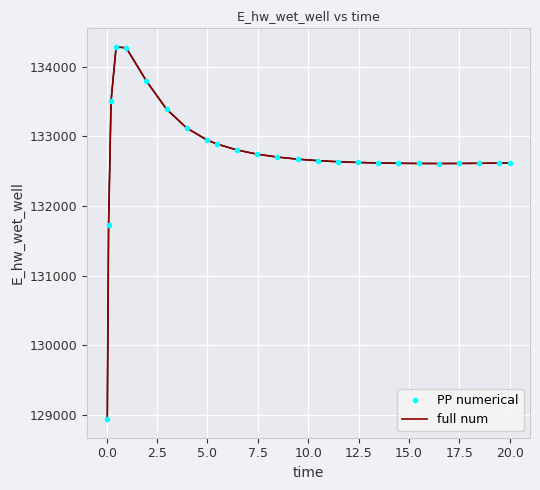

True or false: full num and PP numerical cross at least once.

False